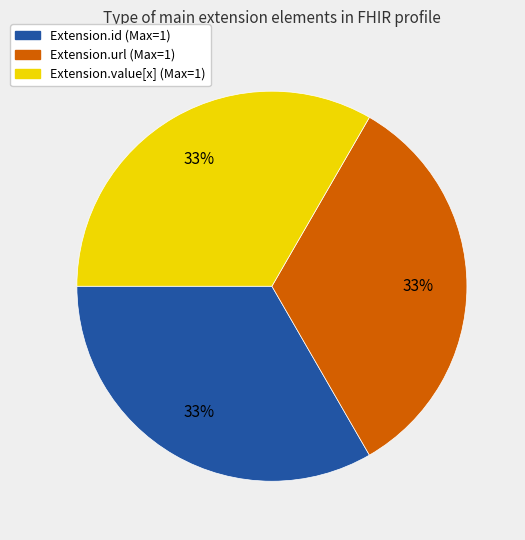

How many slices are in this pie chart?

3